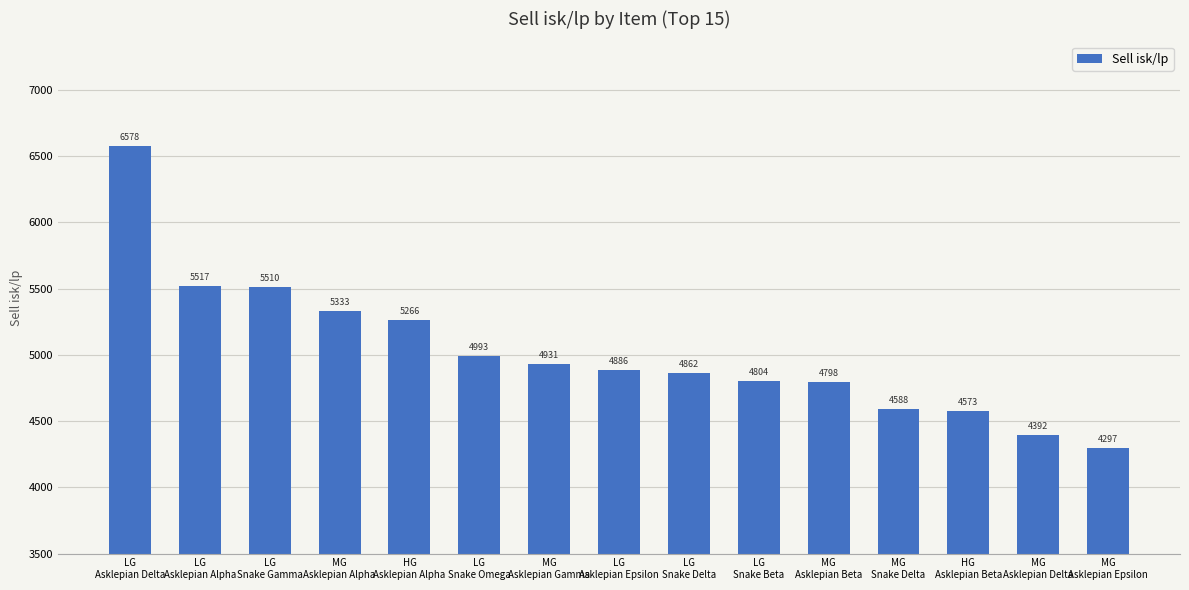

What is the value of the 10th bar from the left?

4804.1